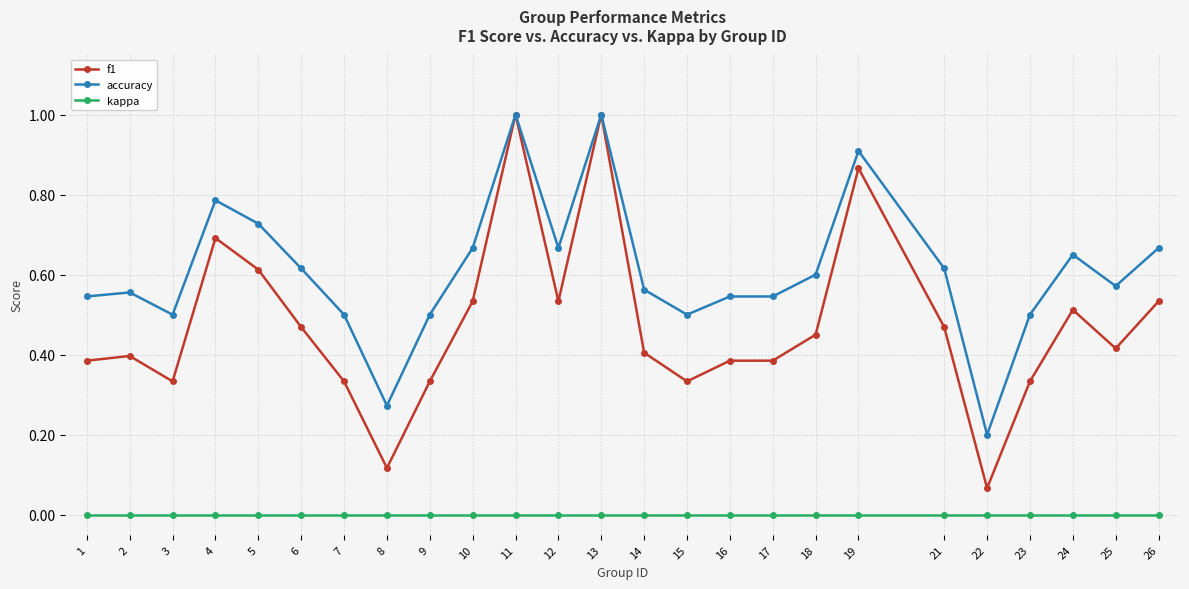

Is it true that accuracy equals 0.2 at 11?

False